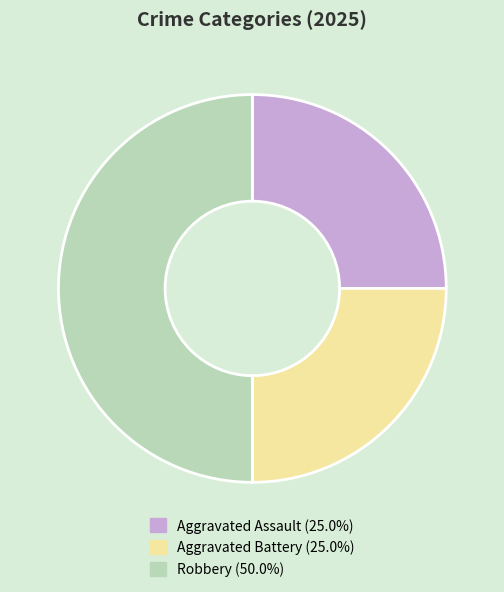

How many slices are in this pie chart?

3